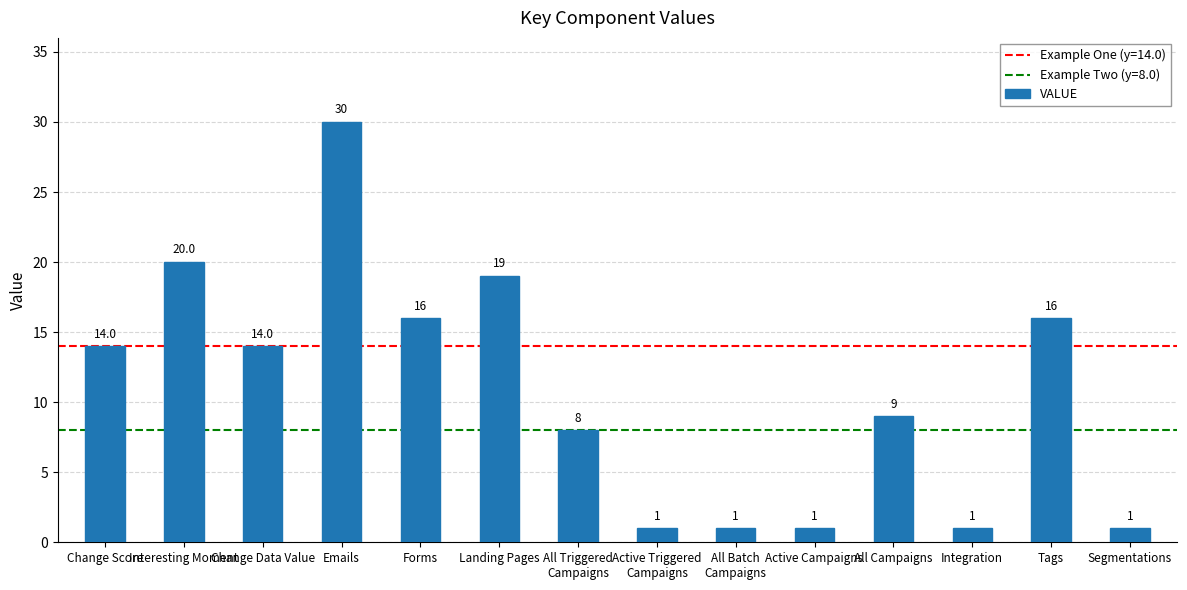

What is the difference between the maximum and minimum values?

29